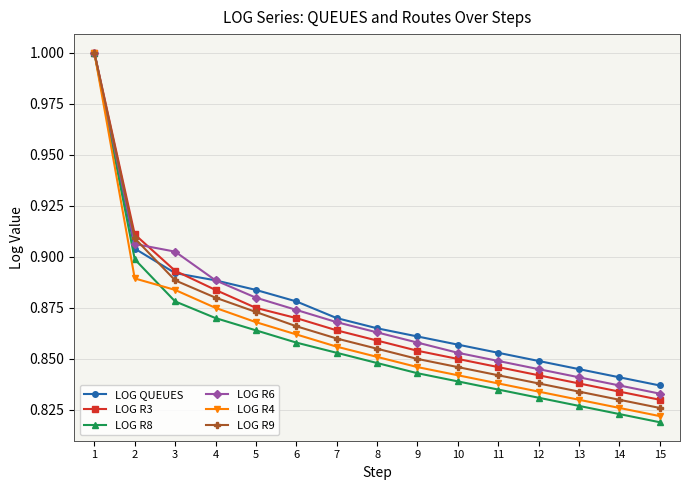

Which series has the widest spread of values?

LOG R8